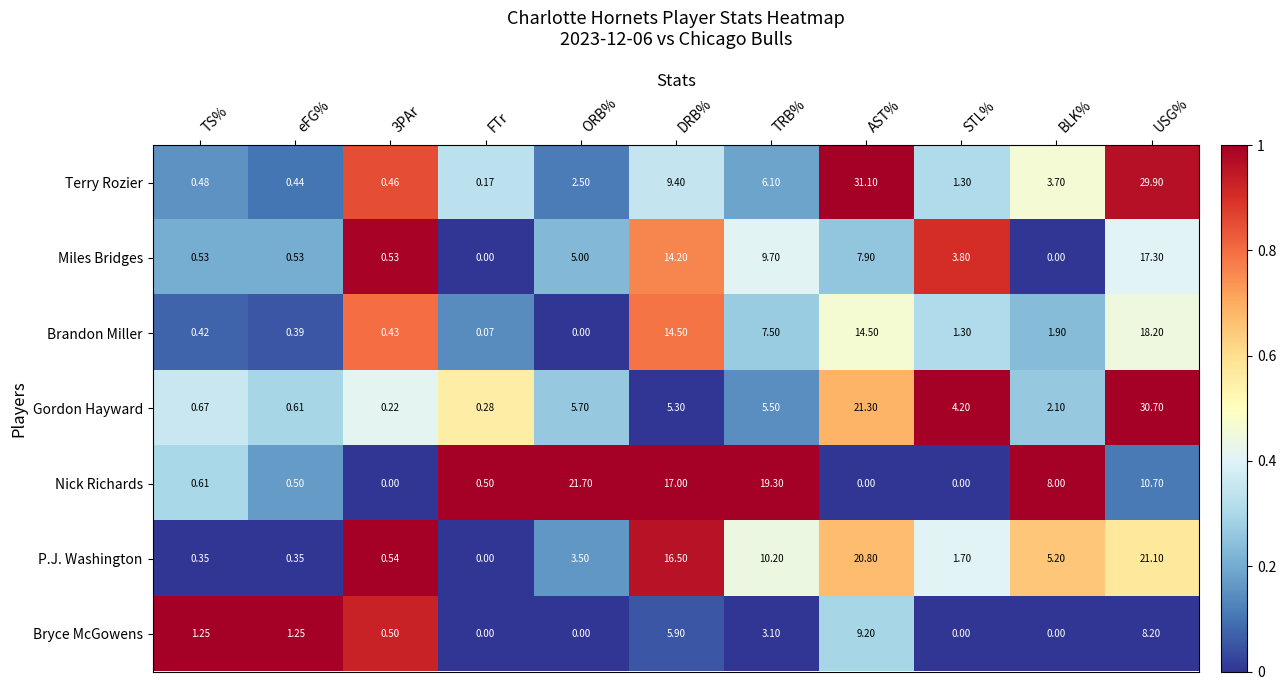

At which category does the chart reach its peak across all series?

AST%